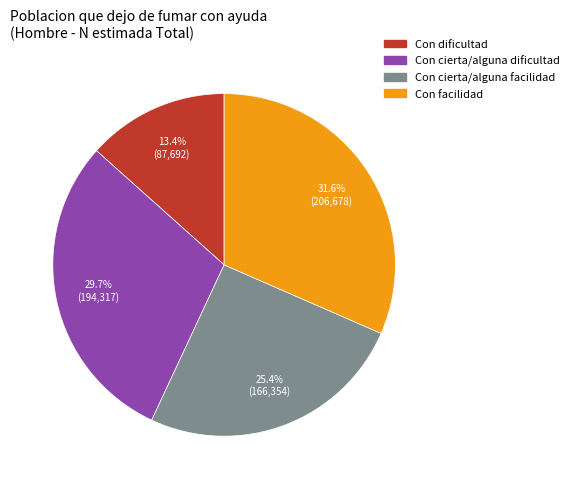

Is there a majority slice in this chart?

No